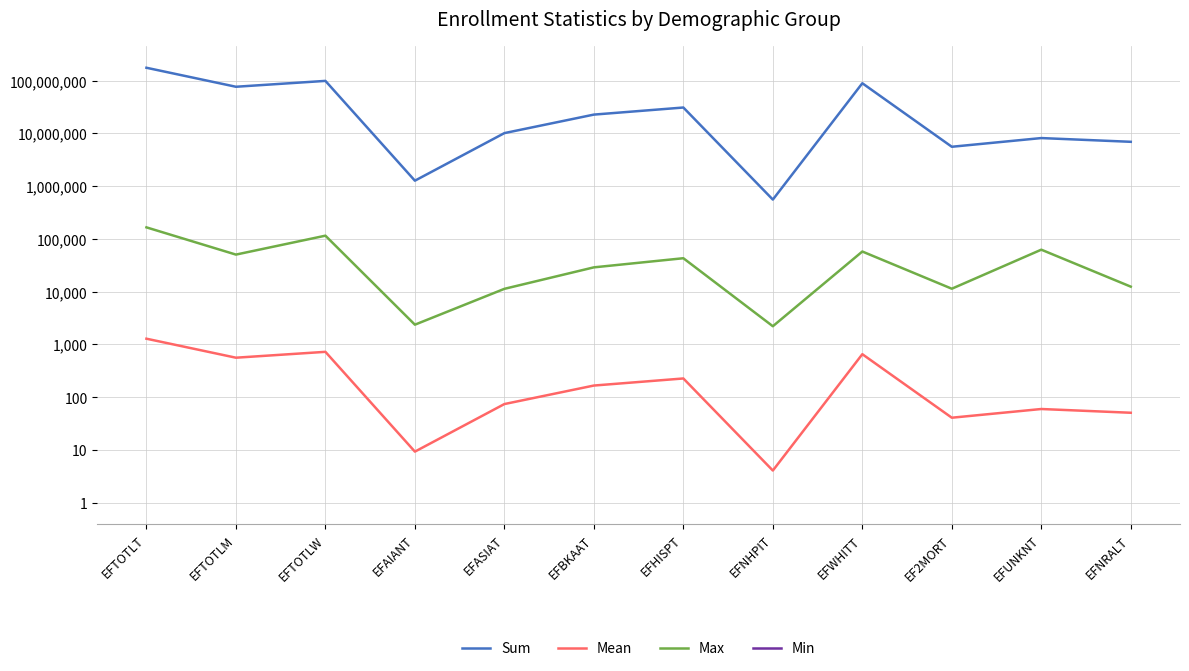

What is the smallest value displayed?

1.0